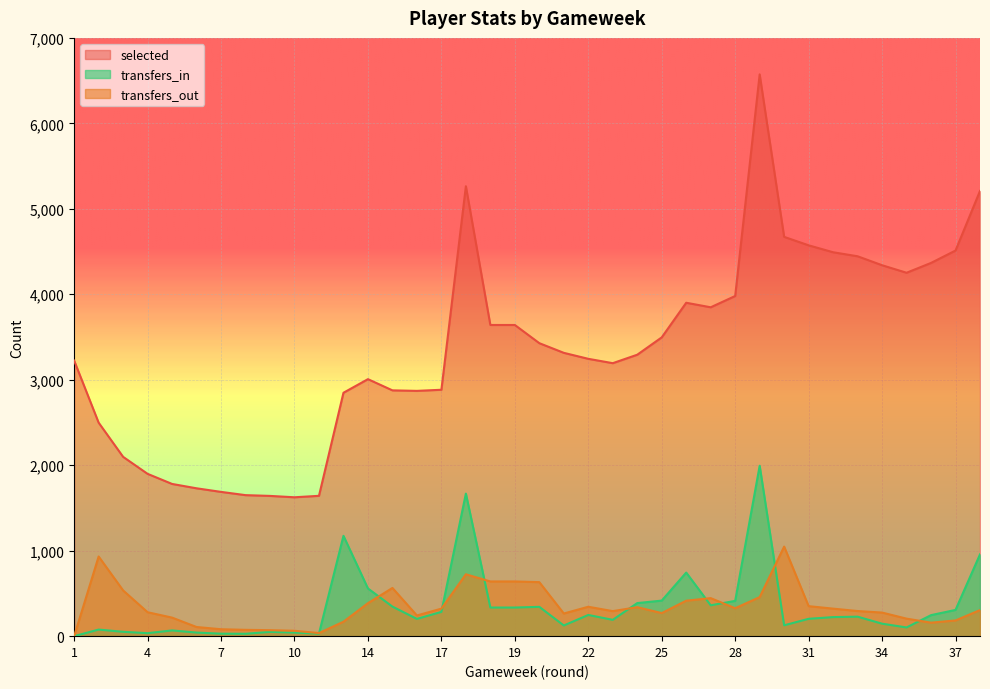

What is the total value across all series at 6?

1879